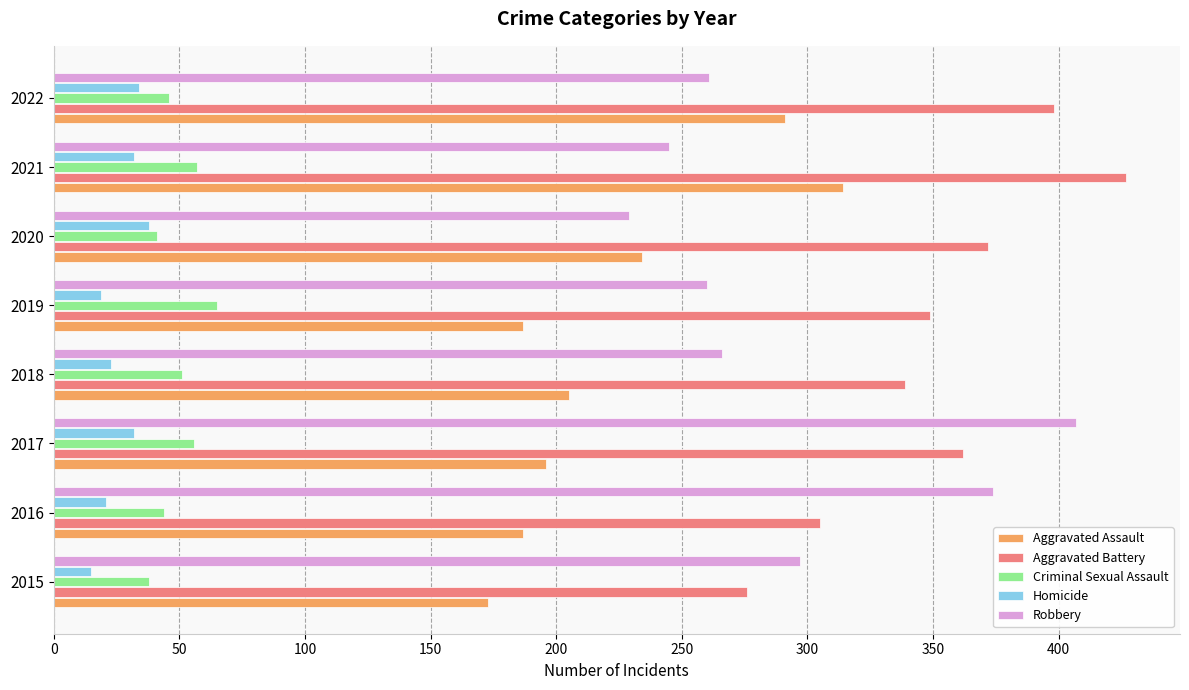

What is the lowest value of the Aggravated Assault series?

173